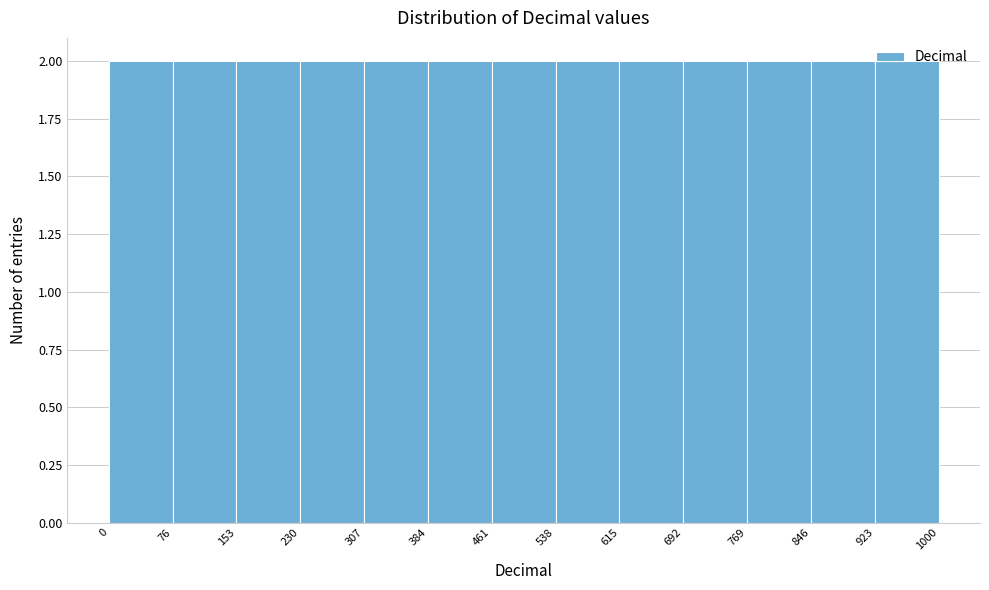

Reading left to right, list every bar in this chart as the range it spans on the x-axis followed by its height. The values are not printed on the chart, so give them approximately, as read against the axis.

0 to 76: 2
76 to 153: 2
153 to 230: 2
230 to 307: 2
307 to 384: 2
384 to 461: 2
461 to 538: 2
538 to 615: 2
615 to 692: 2
692 to 769: 2
769 to 846: 2
846 to 923: 2
923 to 1000: 2